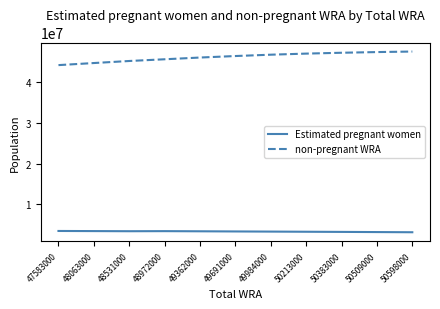

What is the total value across all series at 50213000?

50213000.0